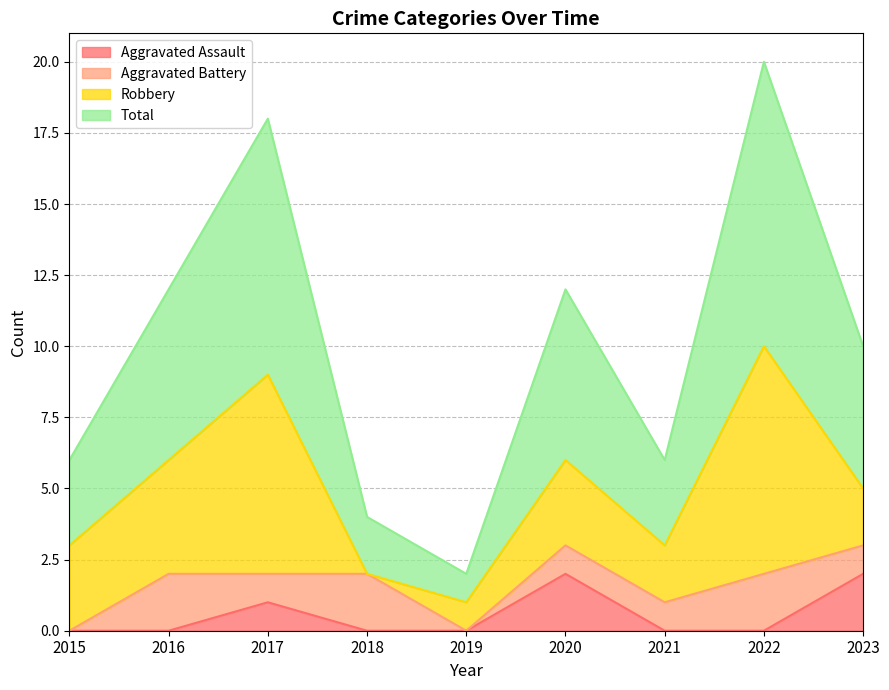

How many lines are shown in the chart?

4